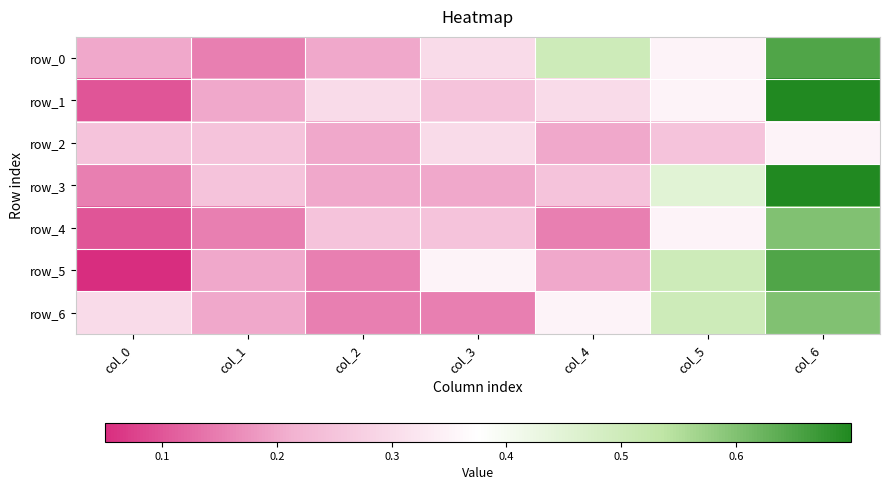

Which series has the largest total across all categories?

row_0